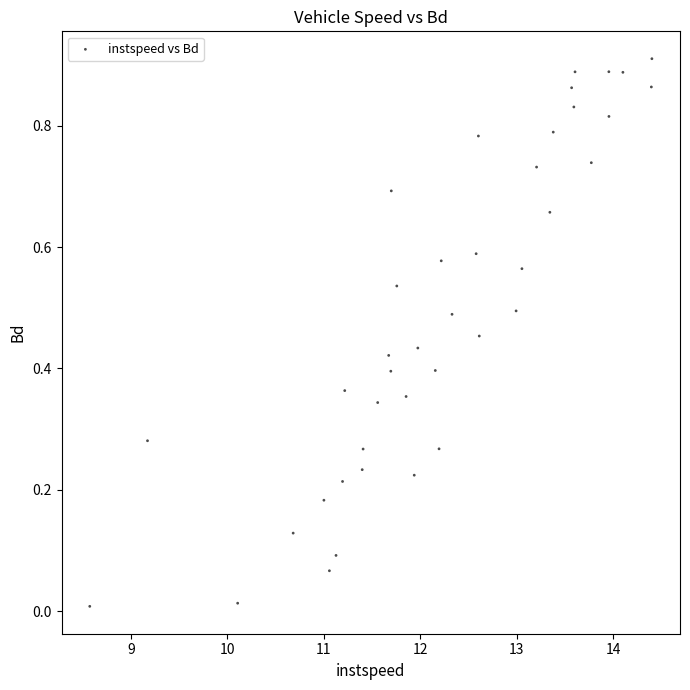

What is the range of X values (max minus min)?

5.8